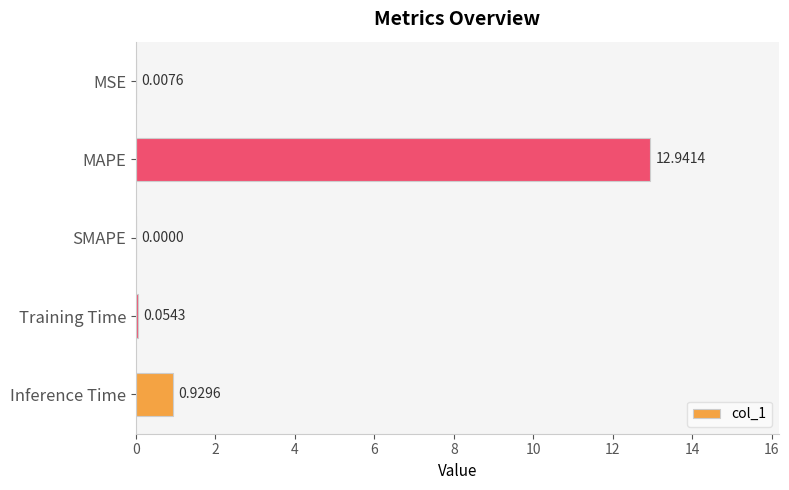

Which label corresponds to the largest value in the chart?

MAPE